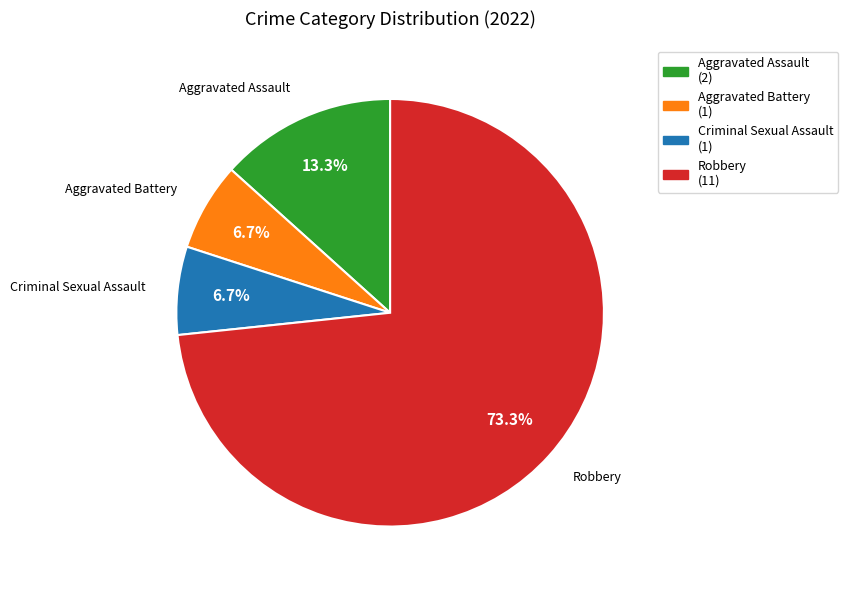

Is it true that Robbery is 73% of the pie?

True